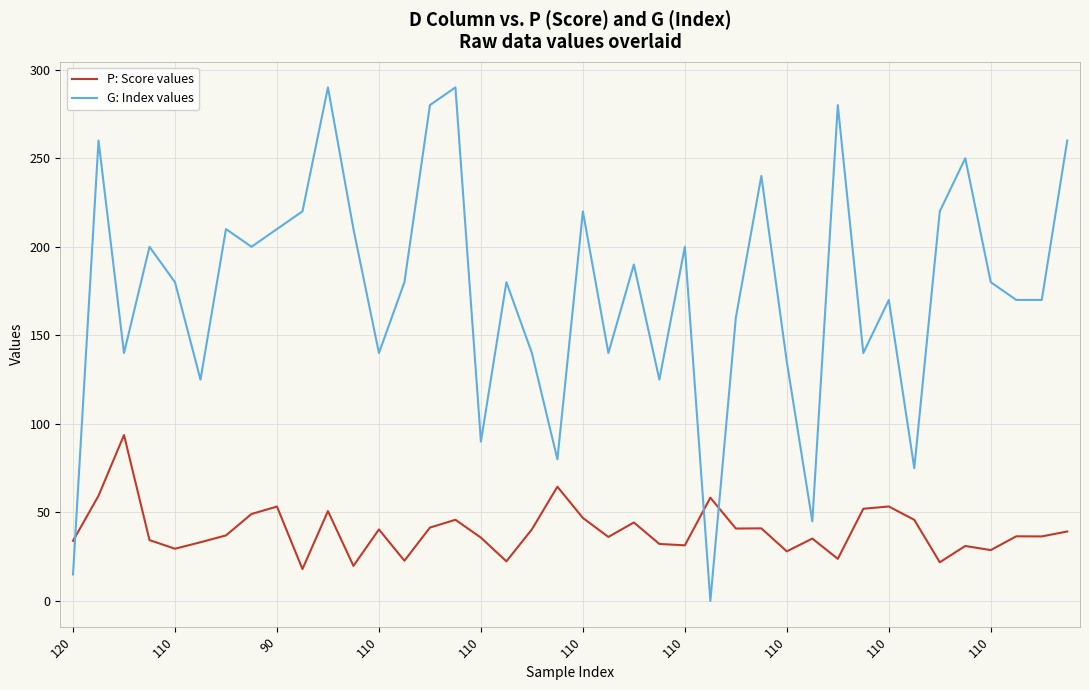

Rank the series by their average value, from highest to lowest.

G: Index values, P: Score values